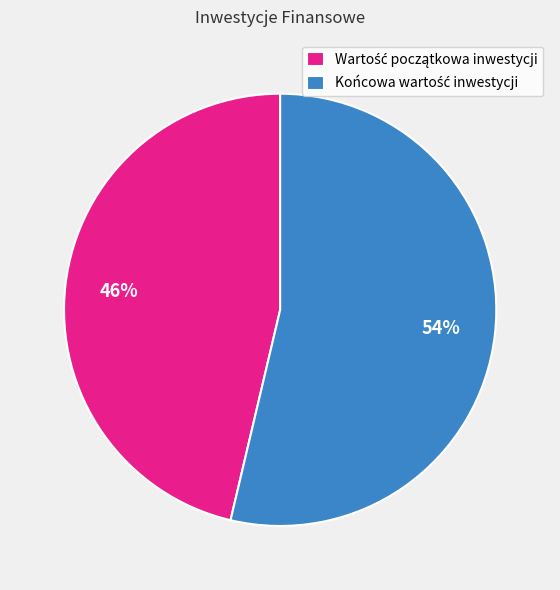

Is there any slice that represents more than half of the pie?

Yes